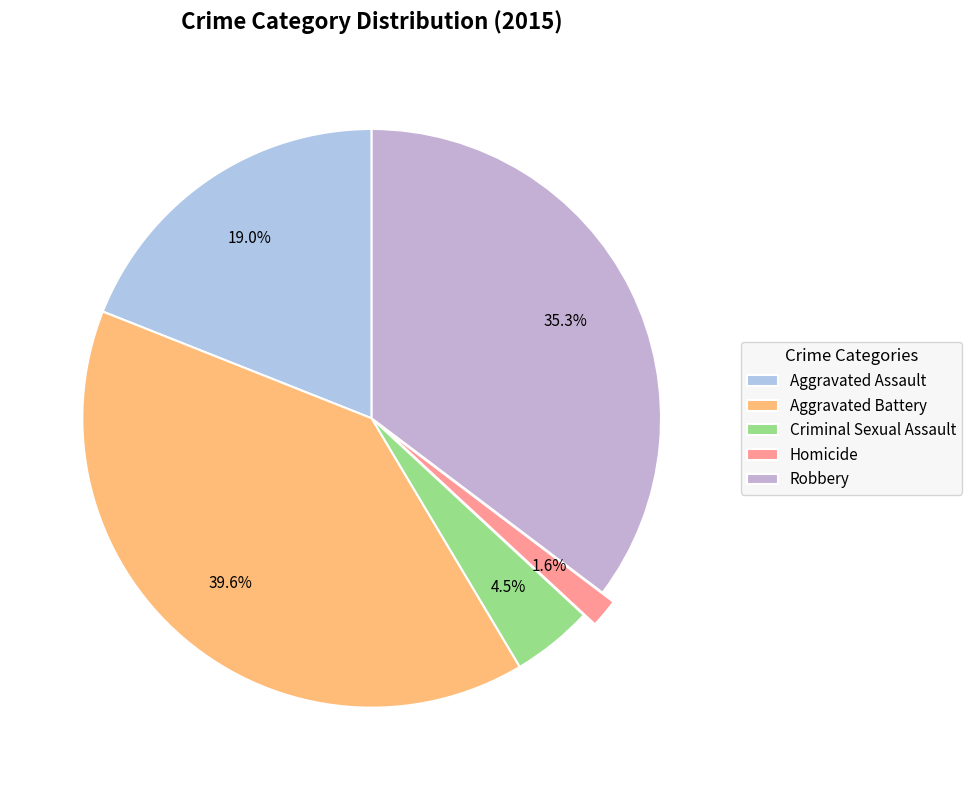

Is Aggravated Assault the majority of the pie?

No